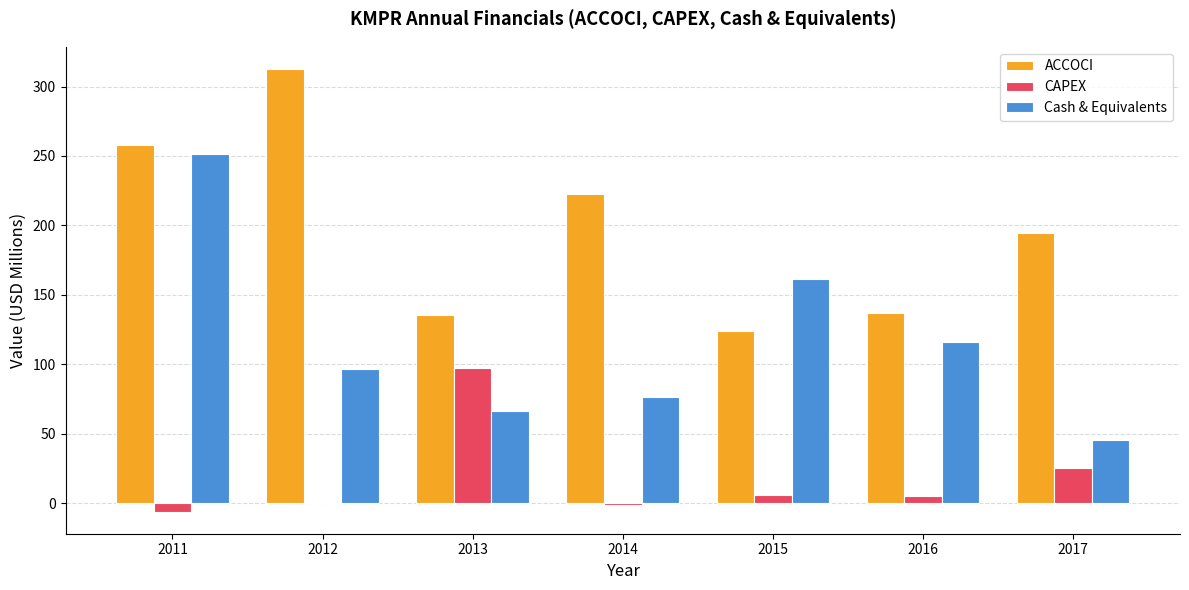

Where does the ACCOCI series first go above 194?

2011